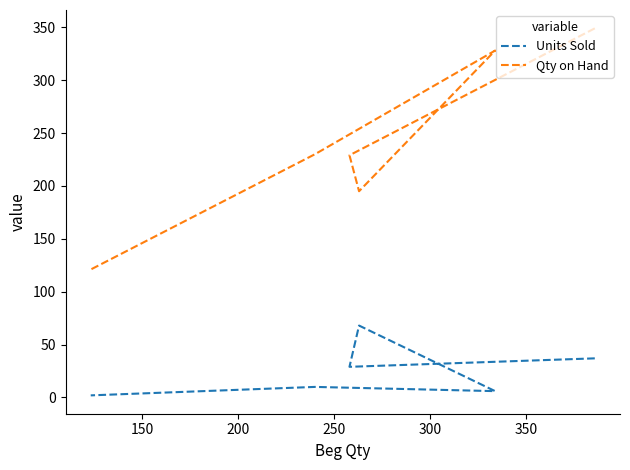

Reading right to left, transcribe all the data shown in this chart.

Units Sold: 2	10	6	68	29	37
Qty on Hand: 121	230	328	195	229	349